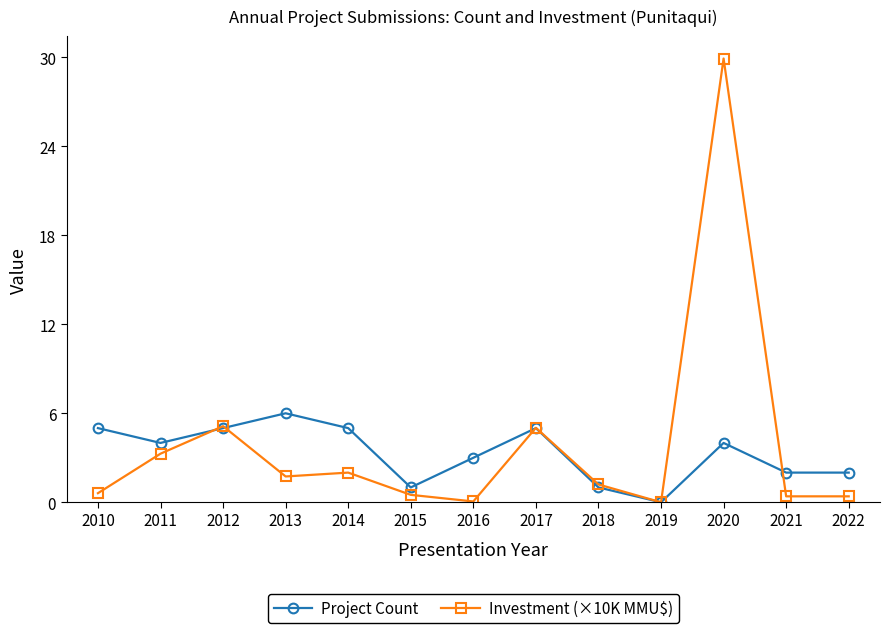

Is this an area chart (filled region under the line)?

No